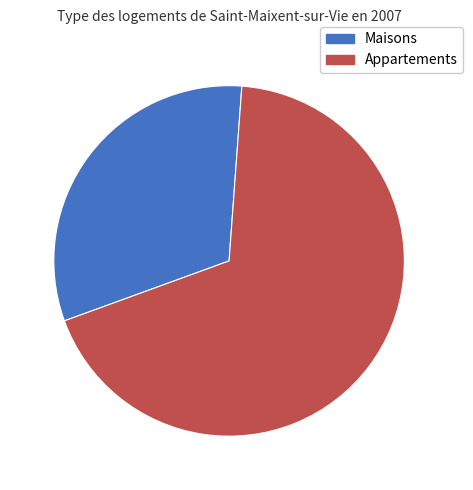

Which category has the biggest portion of the pie?

Appartements